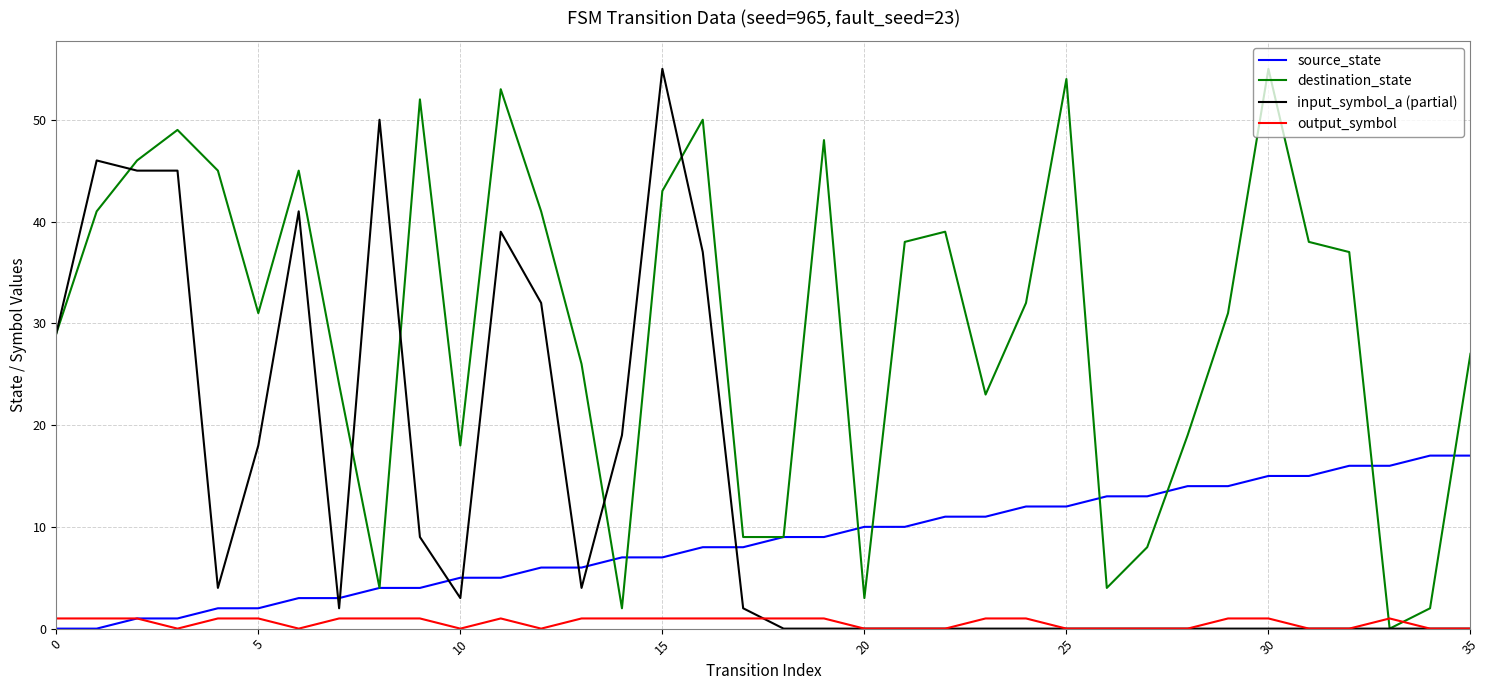

Which series has the largest total across all categories?

destination_state